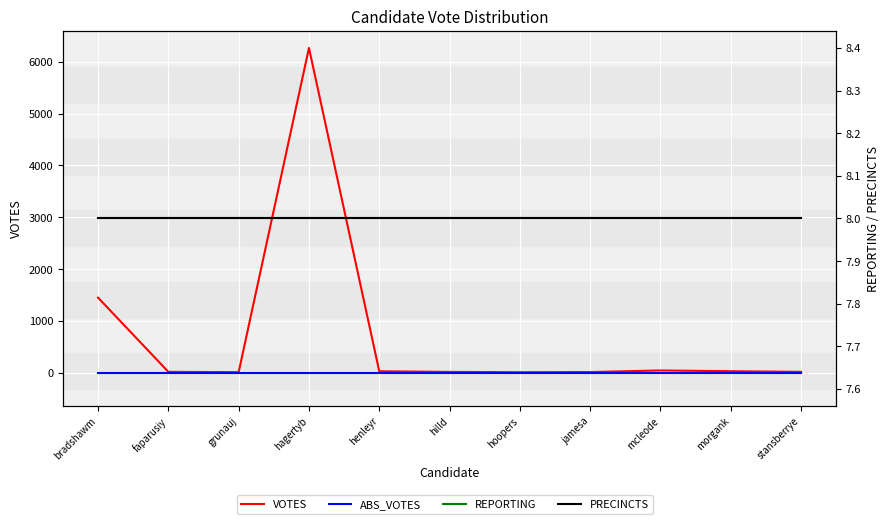

The value of PRECINCTS at henleyr is 8. True or false?

True